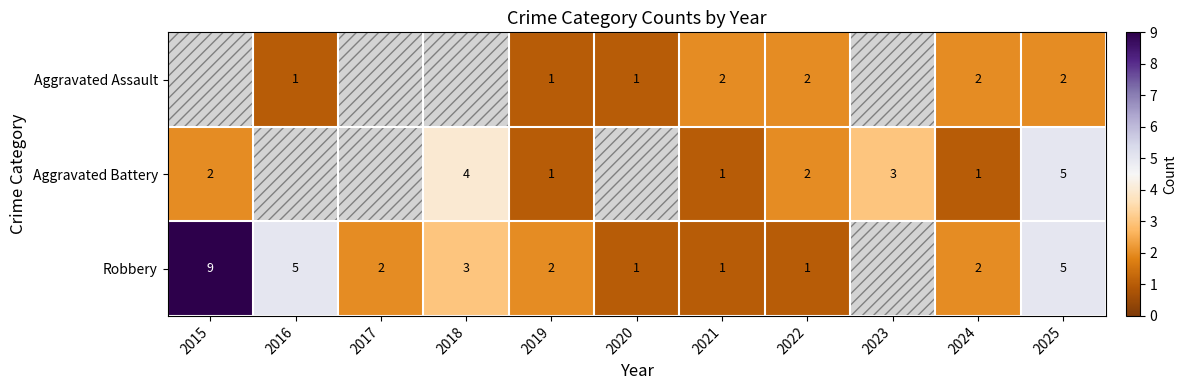

What is the total value across all series at 2021?

4